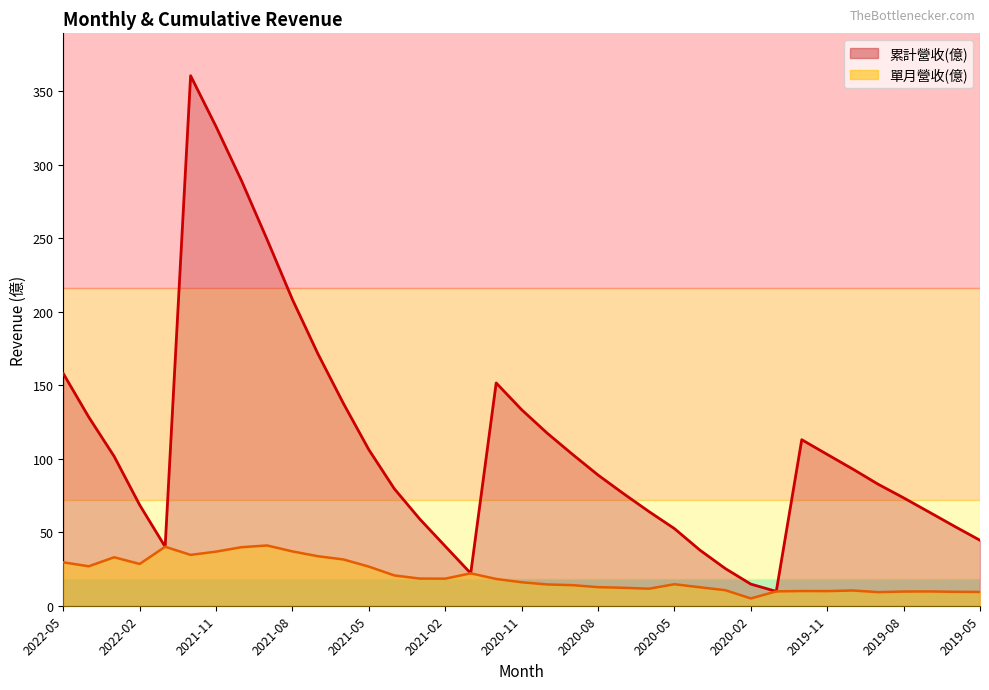

At which label is 累計營收(億) closest to 185?

2021-07